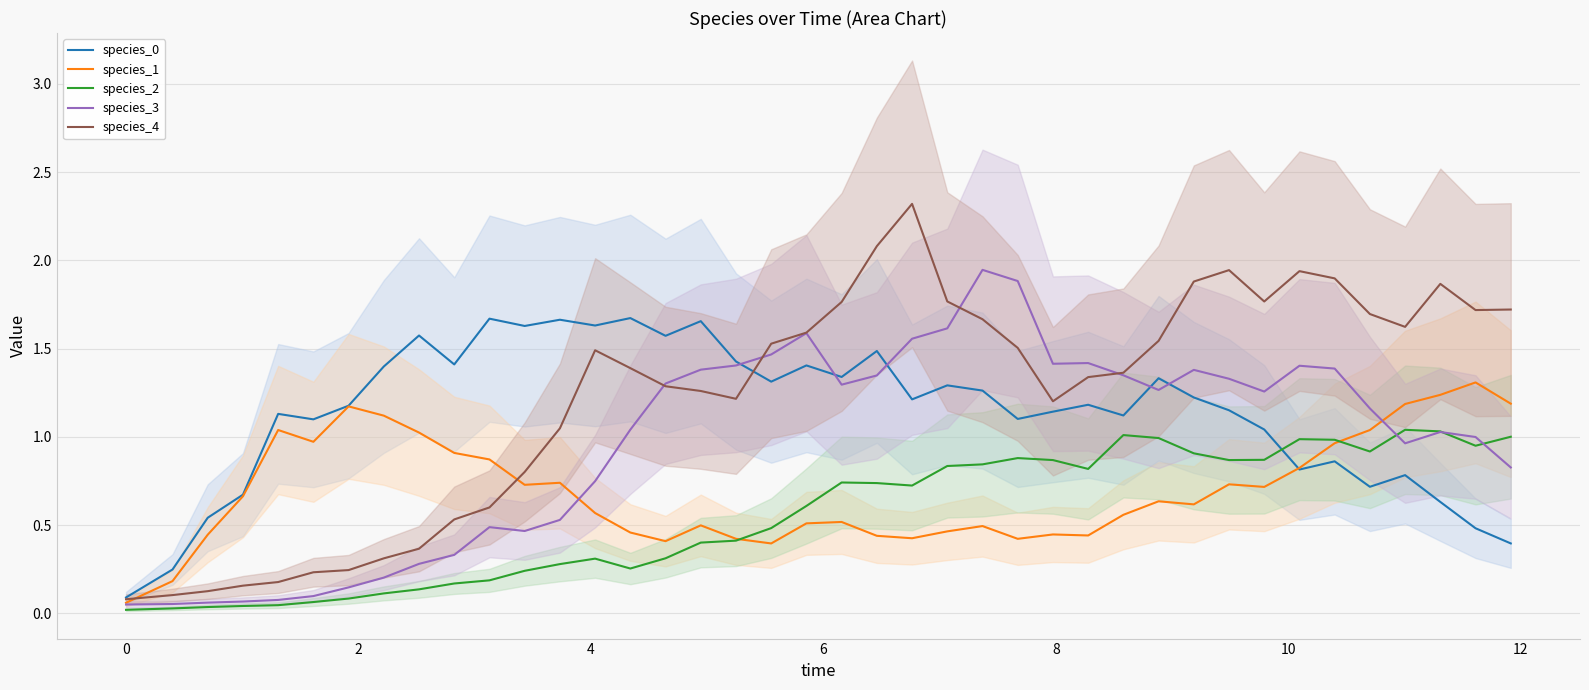

What is the difference between the maximum and minimum values in the species_0 series?

1.6